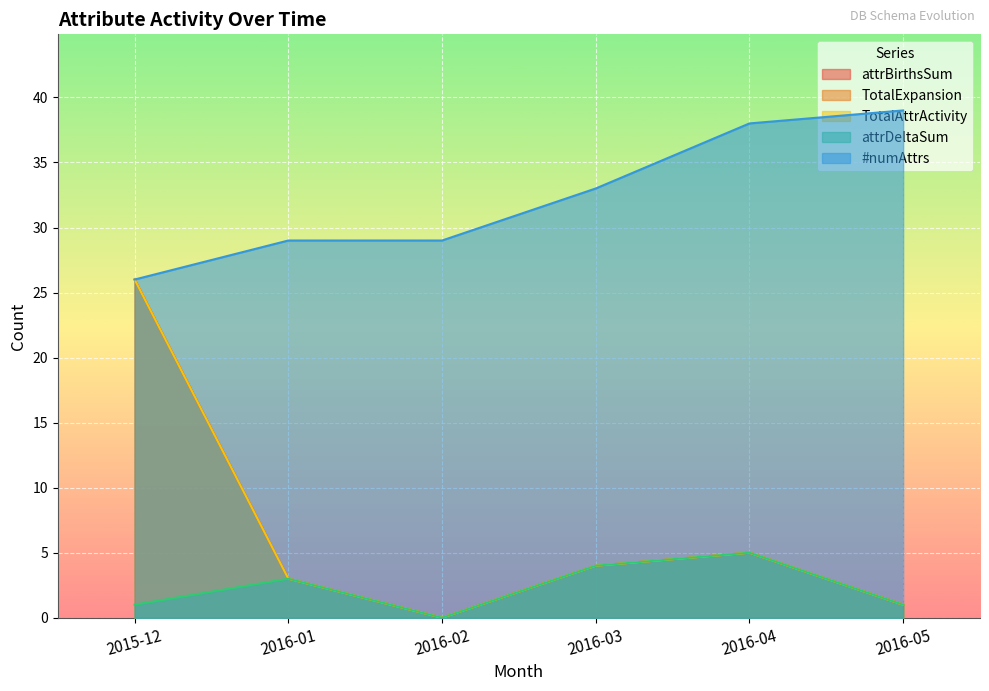

List the series in order of their peak value, highest first.

#numAttrs, attrBirthsSum, TotalExpansion, TotalAttrActivity, attrDeltaSum